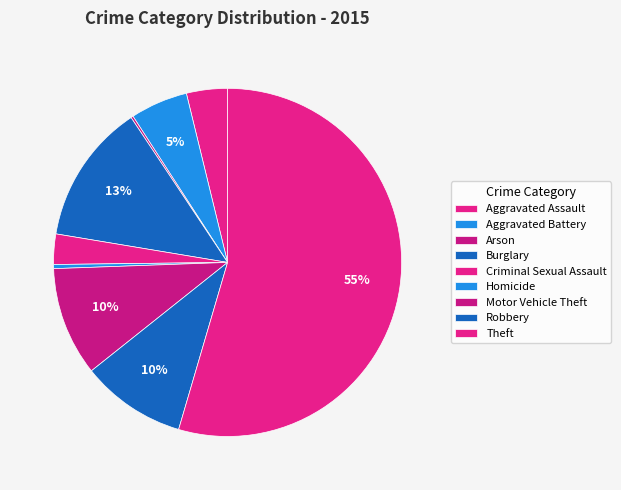

To the nearest percent, what is the average slice percentage?

11%